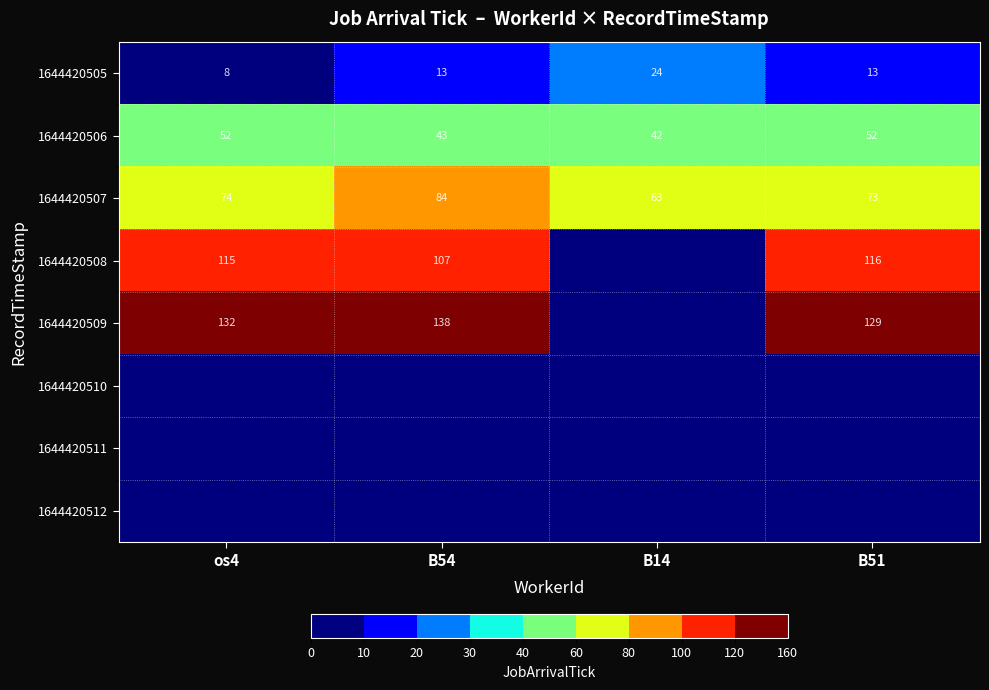

The value of 1644420505 at os4 is 3. True or false?

False